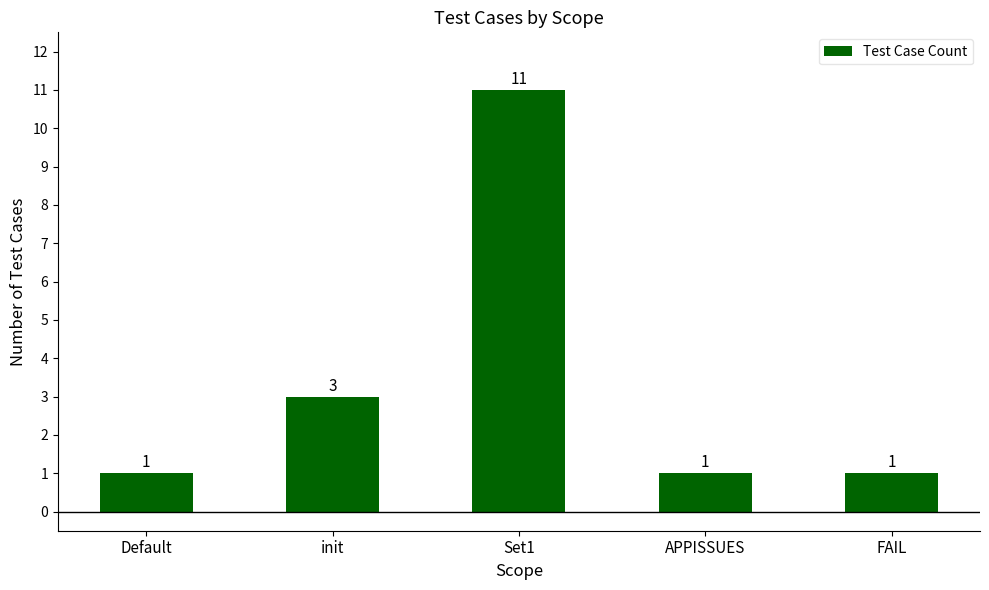

What is the change in value from init to APPISSUES?

-2